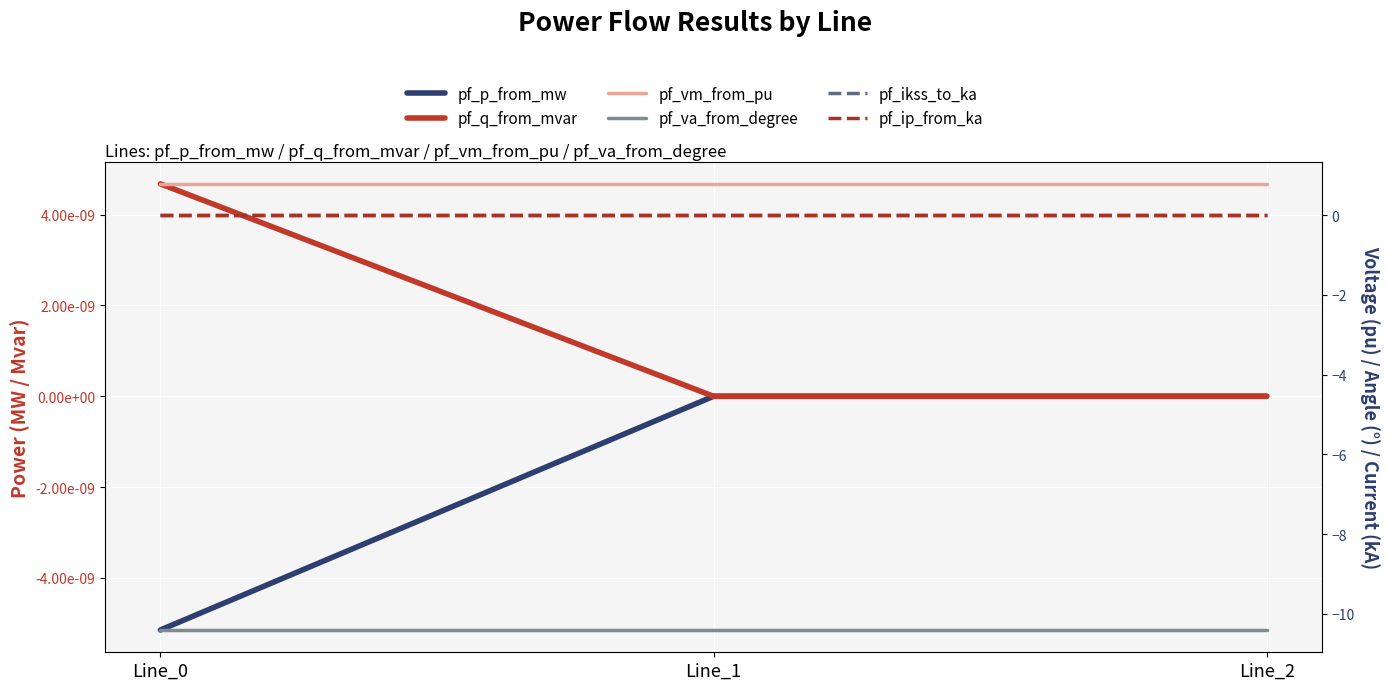

What is the spread (max minus min) of values at Line_1?

11.2